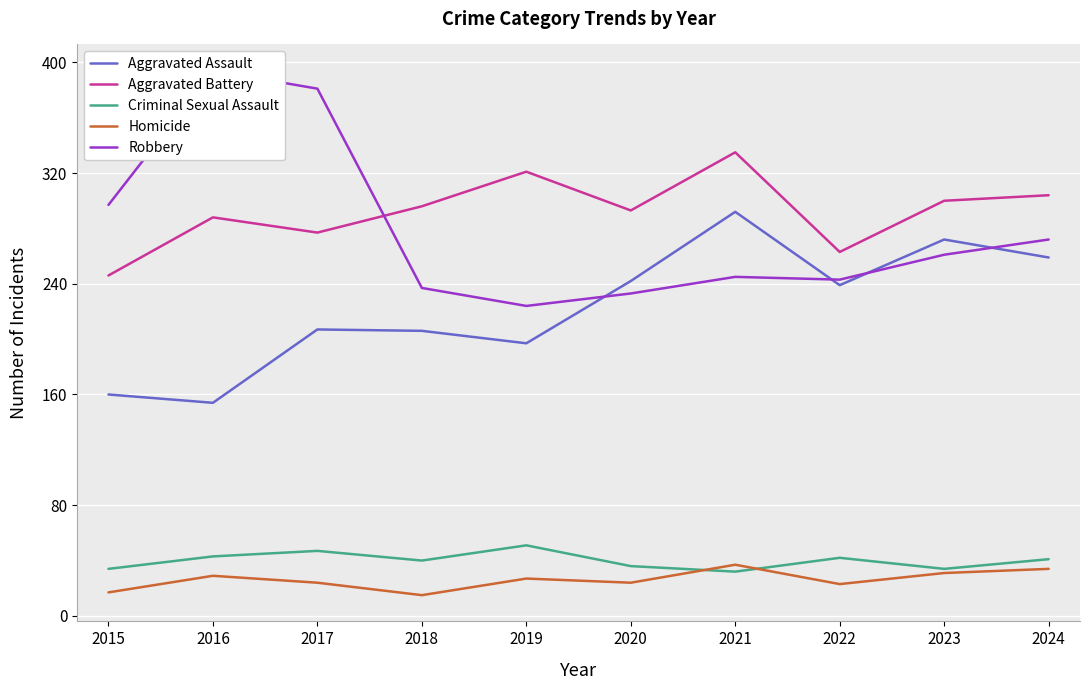

Which category has the lowest value in the Criminal Sexual Assault series?

2021